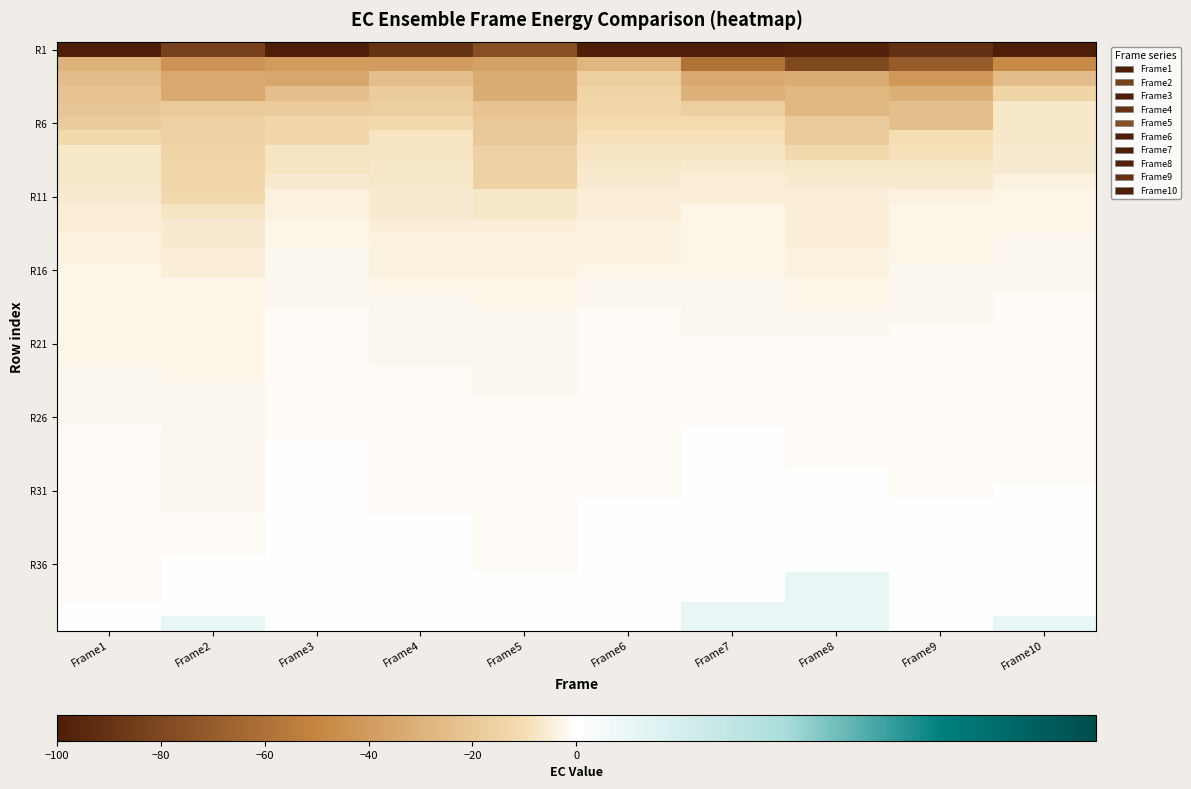

Which has a higher value, Frame6 or Frame7?

Frame7